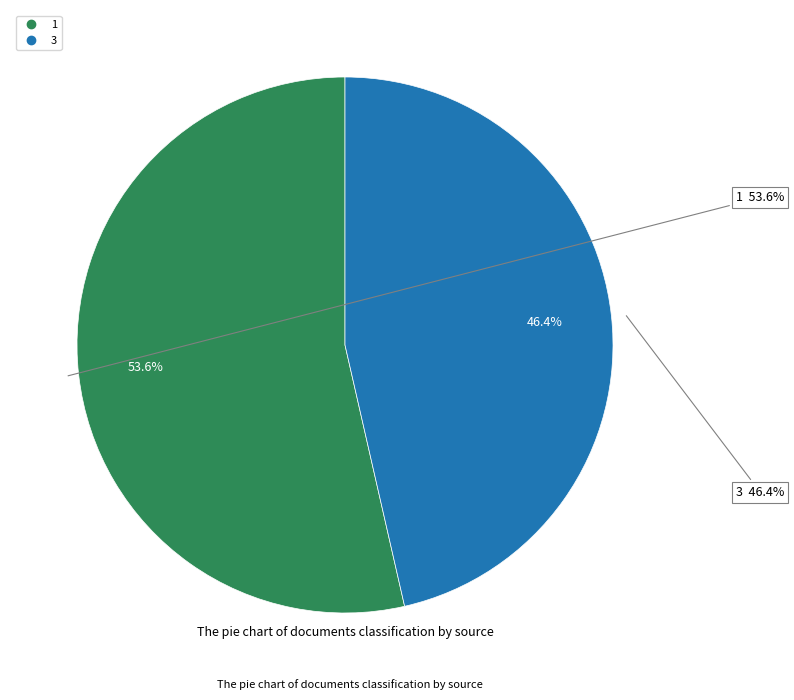

What is the majority slice?

1